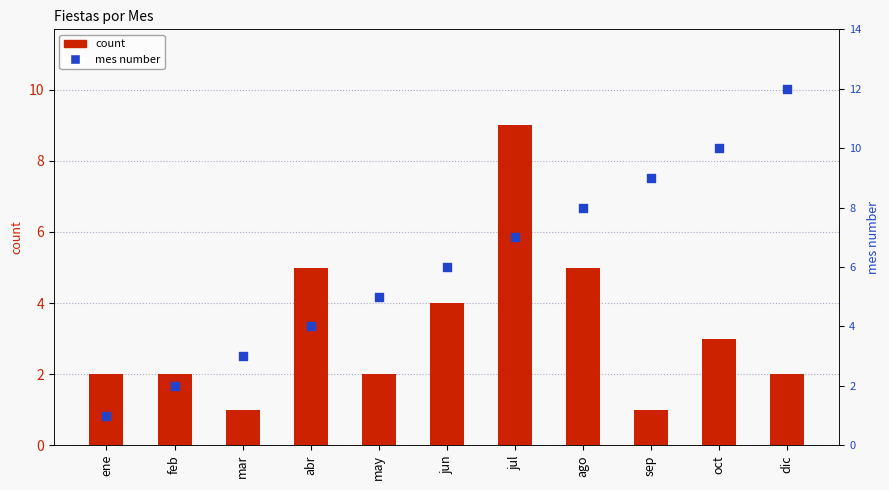

Which series contains the highest Y value?

mes number